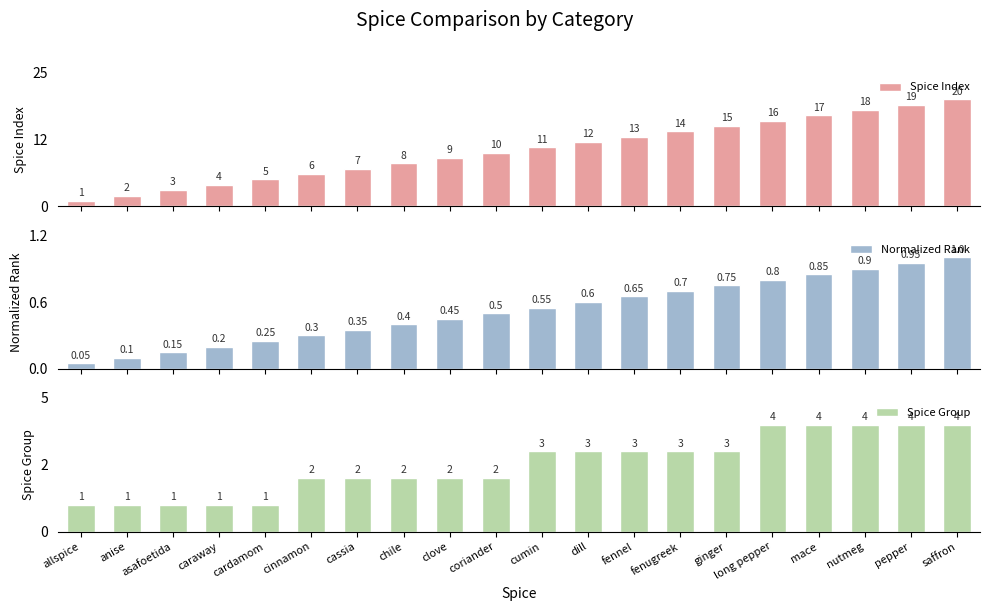

Which series has the largest range (max minus min)?

Spice Index